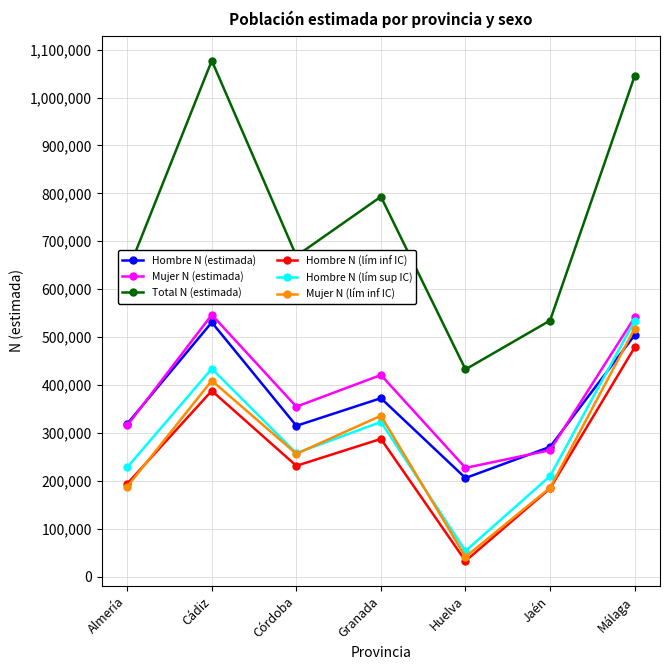

How many data points does each series have?

7